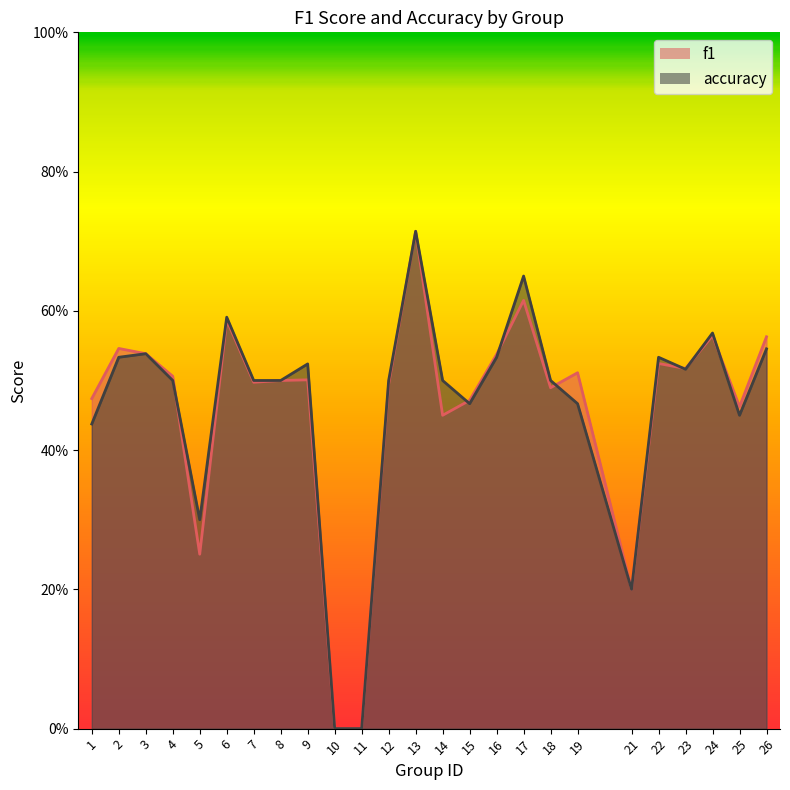

How many f1 values are between 0 and 1?

25